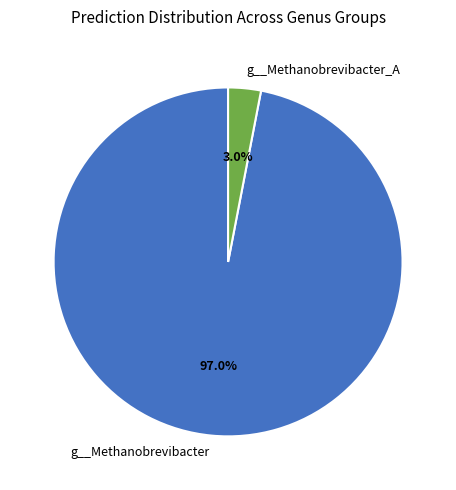

Is there a majority slice in this chart?

Yes